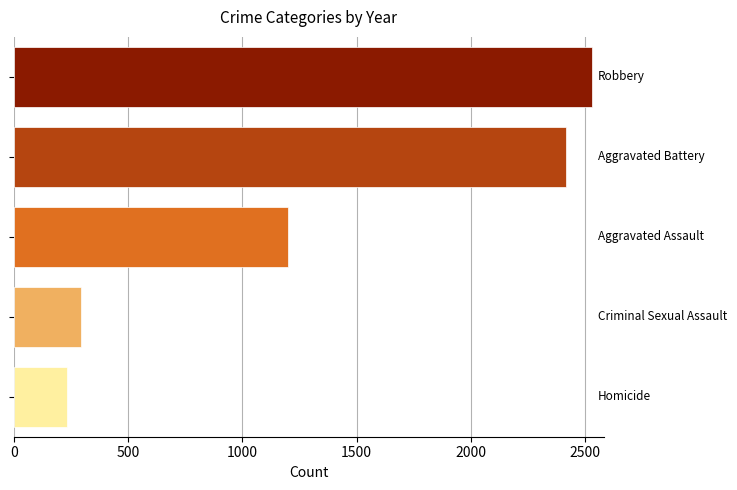

What is the greatest value displayed?

2532